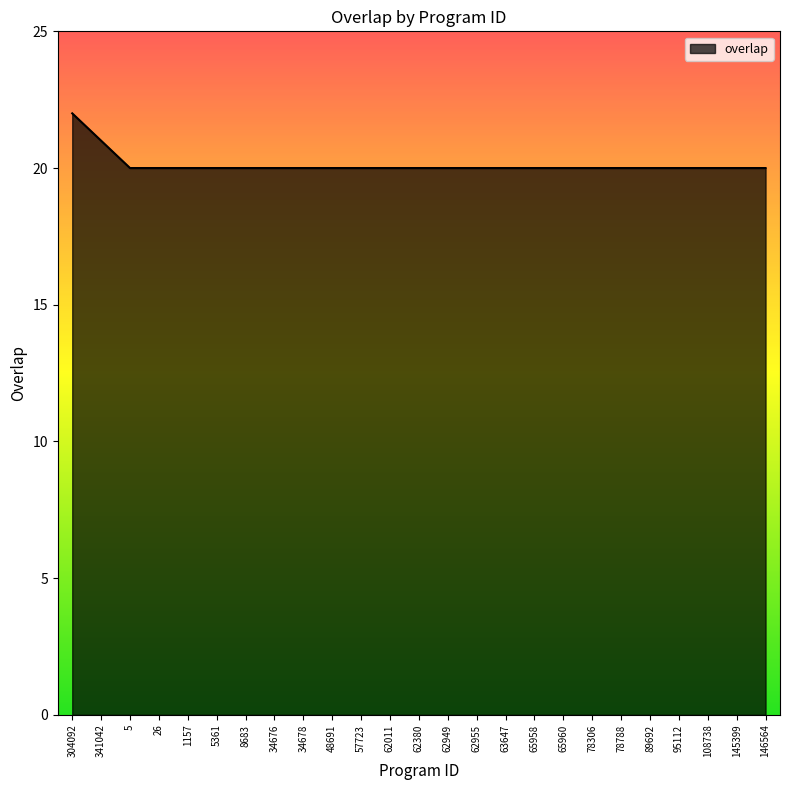

What position from the right is 304092?

25